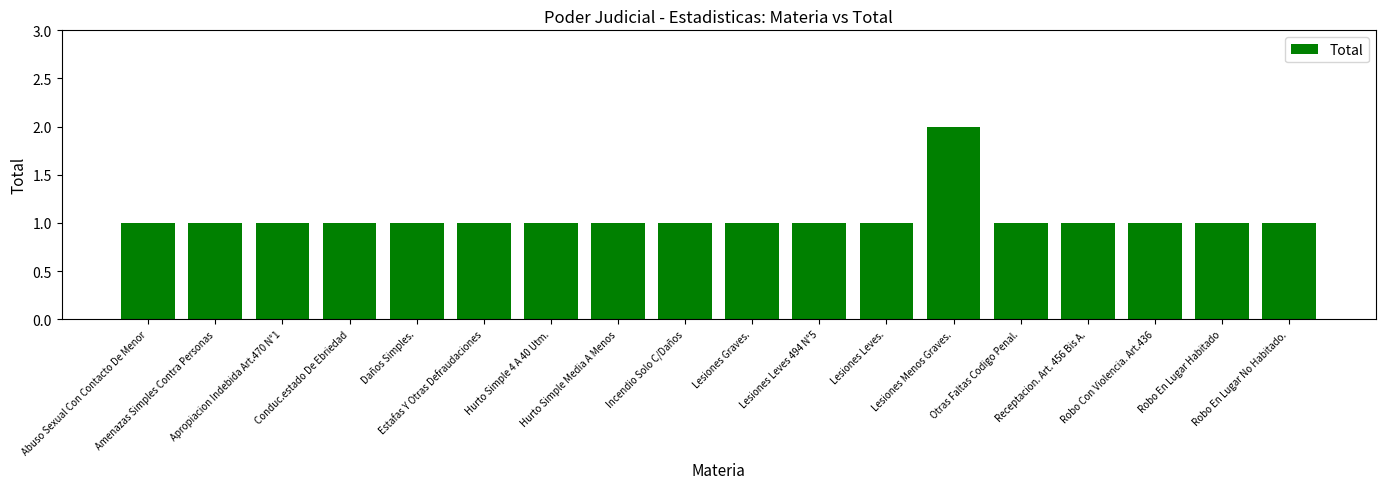

What is the value of the 4th bar from the left?

1